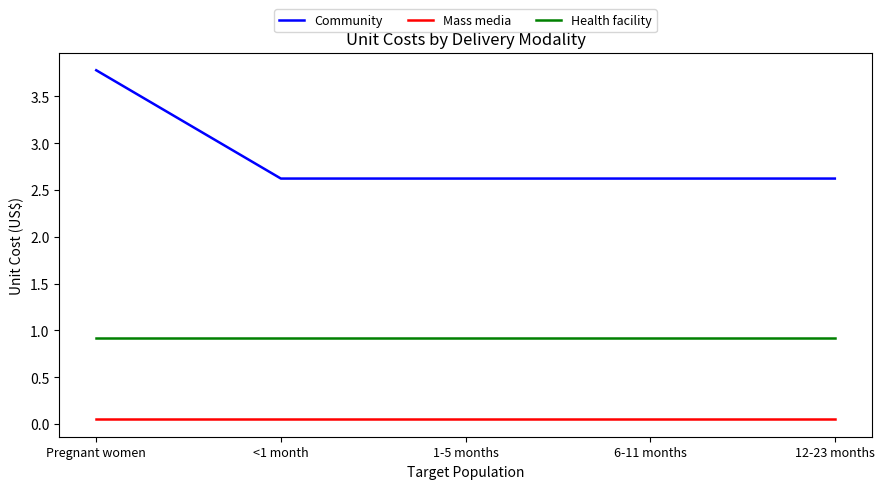

At which label does Community reach its peak?

Pregnant women